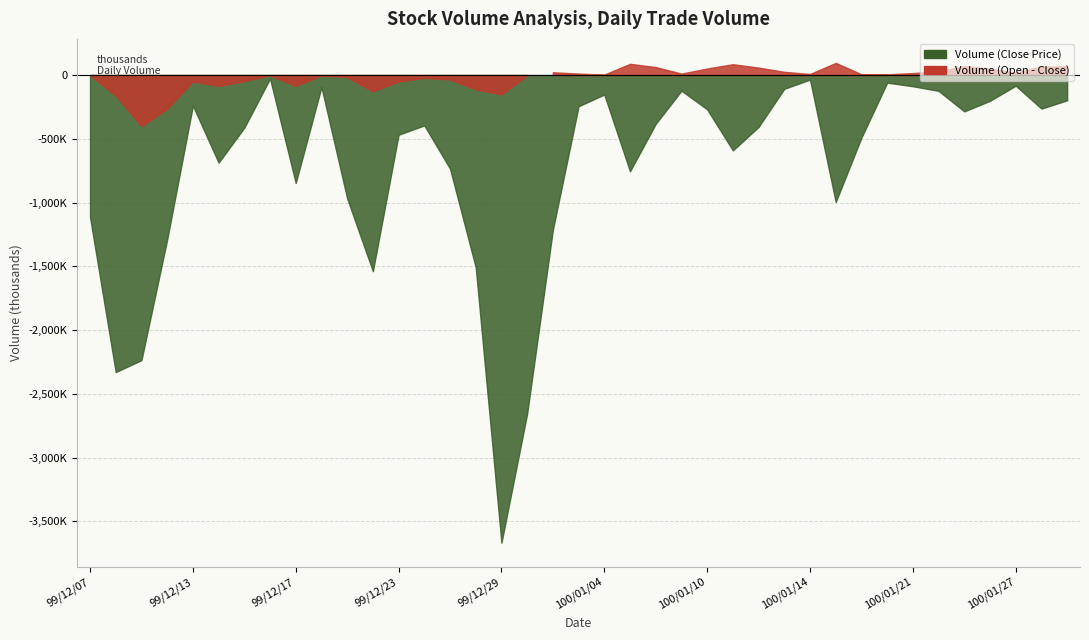

The Volume (Open Price) series shows 145225 at 100/01/26. True or false?

False